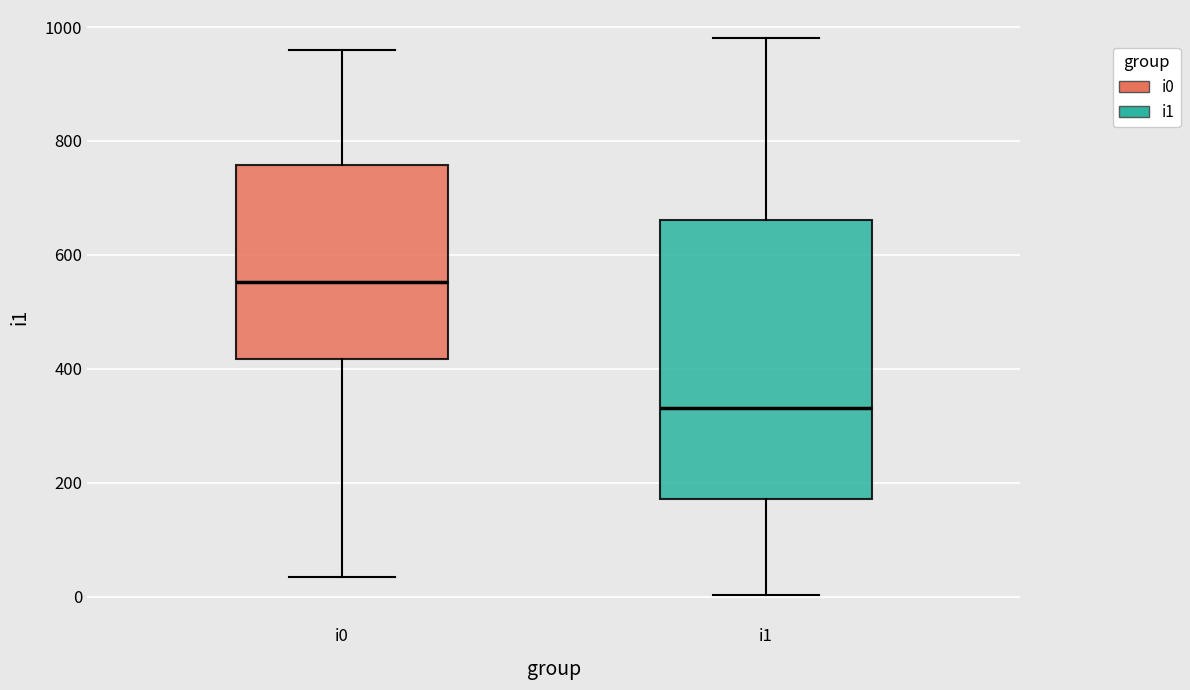

Comparing the boxes themselves (not the whiskers), which one is the tallest?

i1